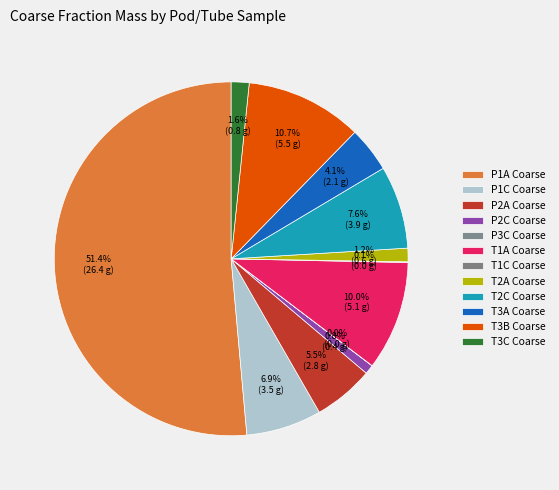

The P1A Coarse slice represents 39% of the pie. True or false?

False